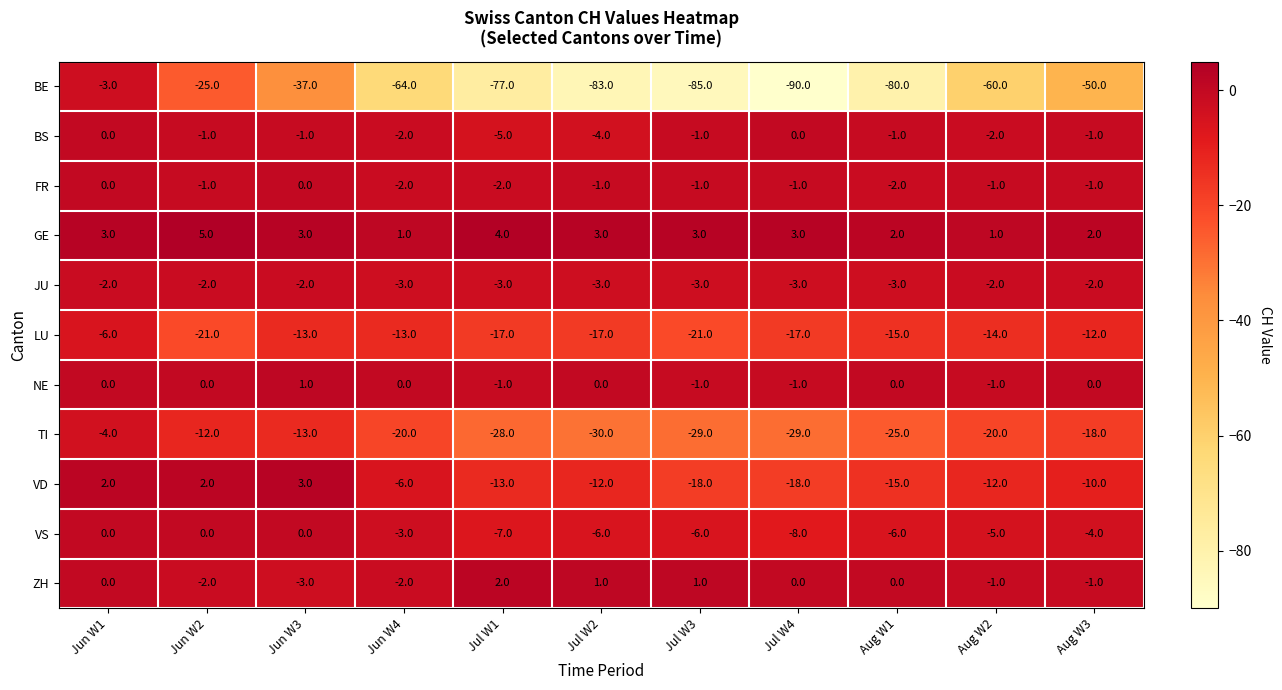

At which label is VS closest to -4?

Aug W3